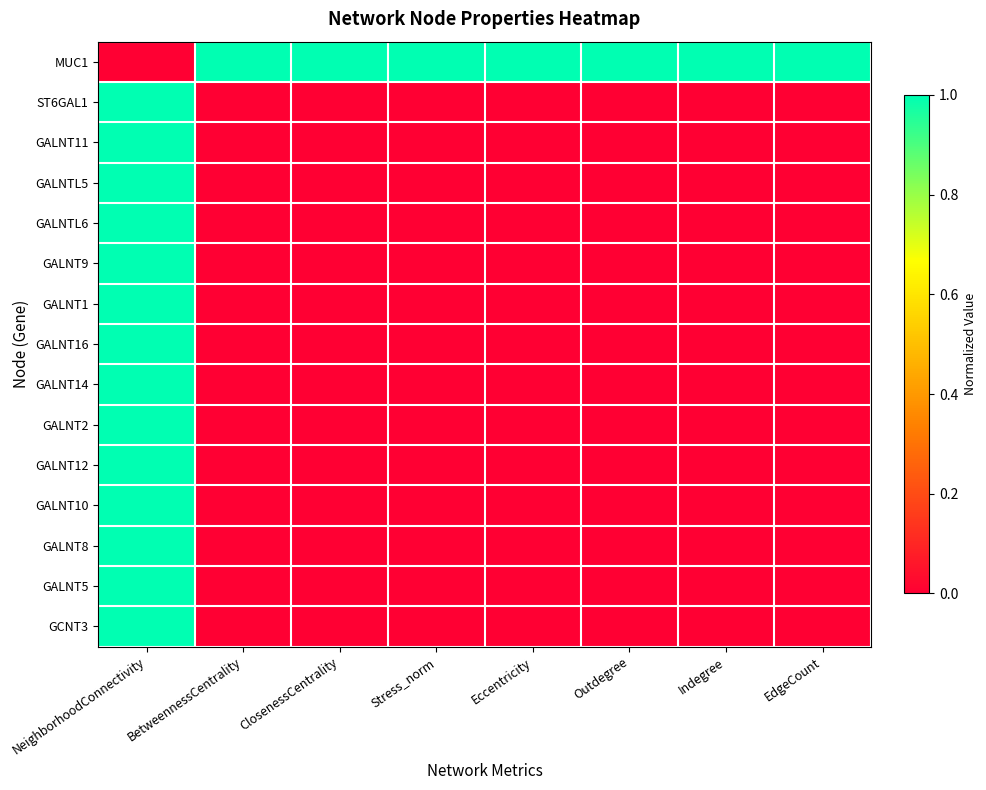

What is the total value across all series at Stress_norm?

1